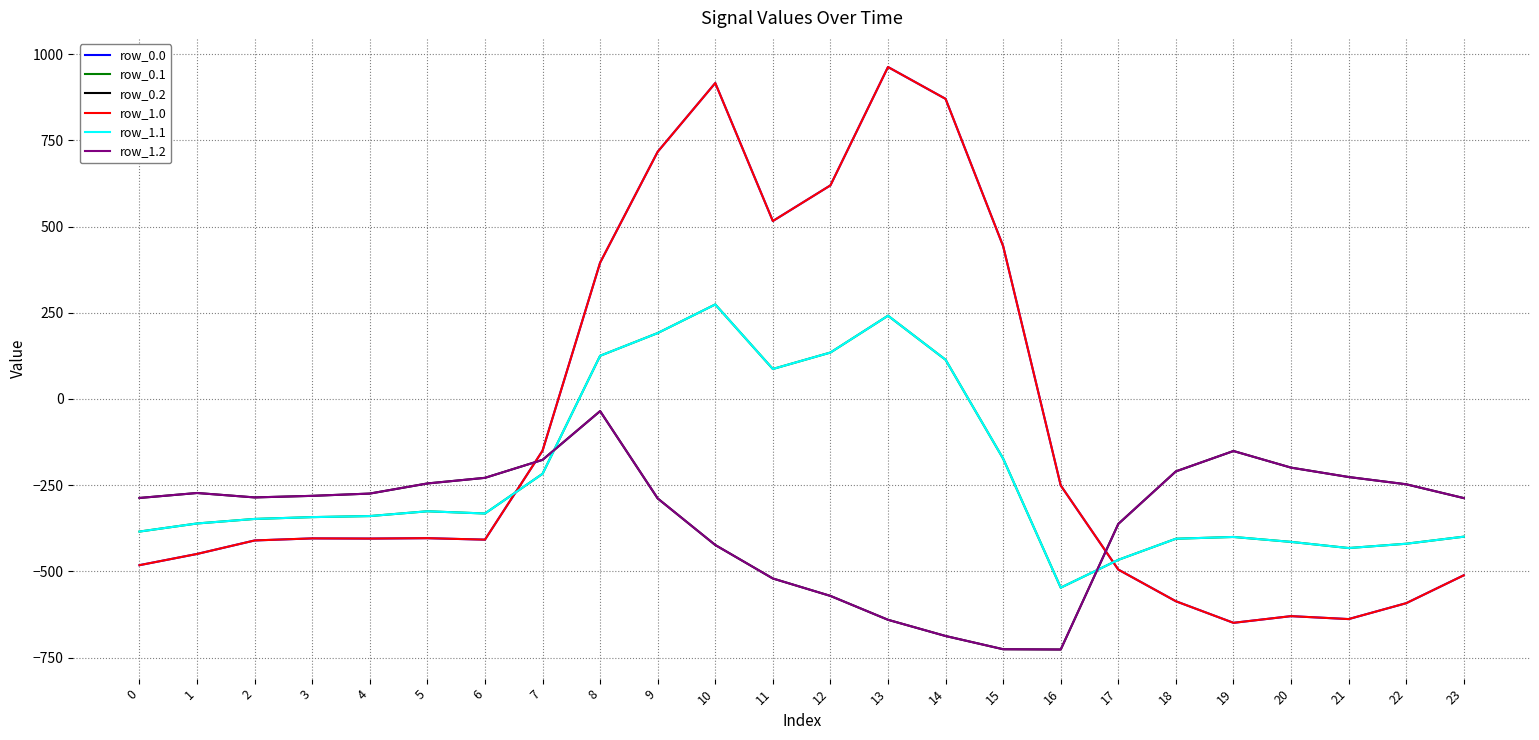

What is the value of the row_0.0 point at the 14th from the left?

962.7